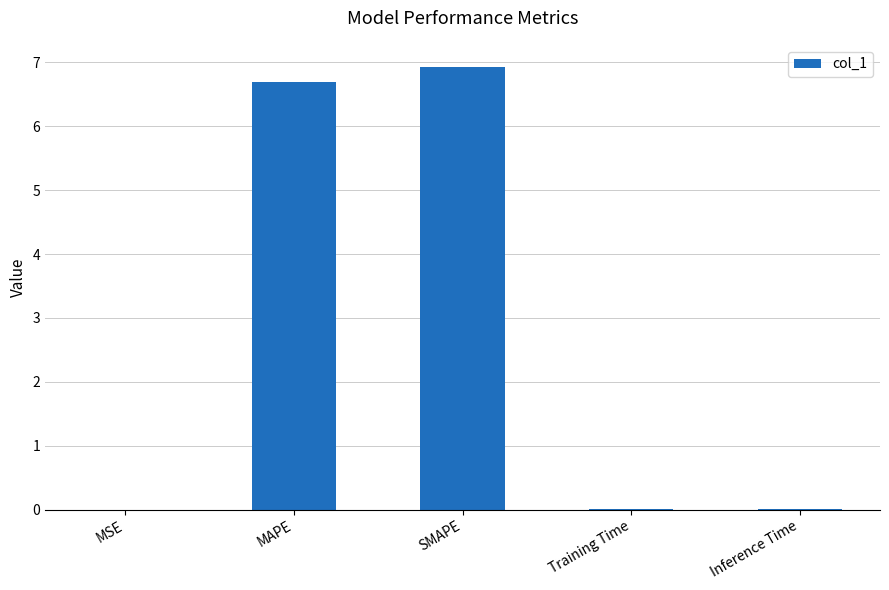

What is the sum of all values?

13.6